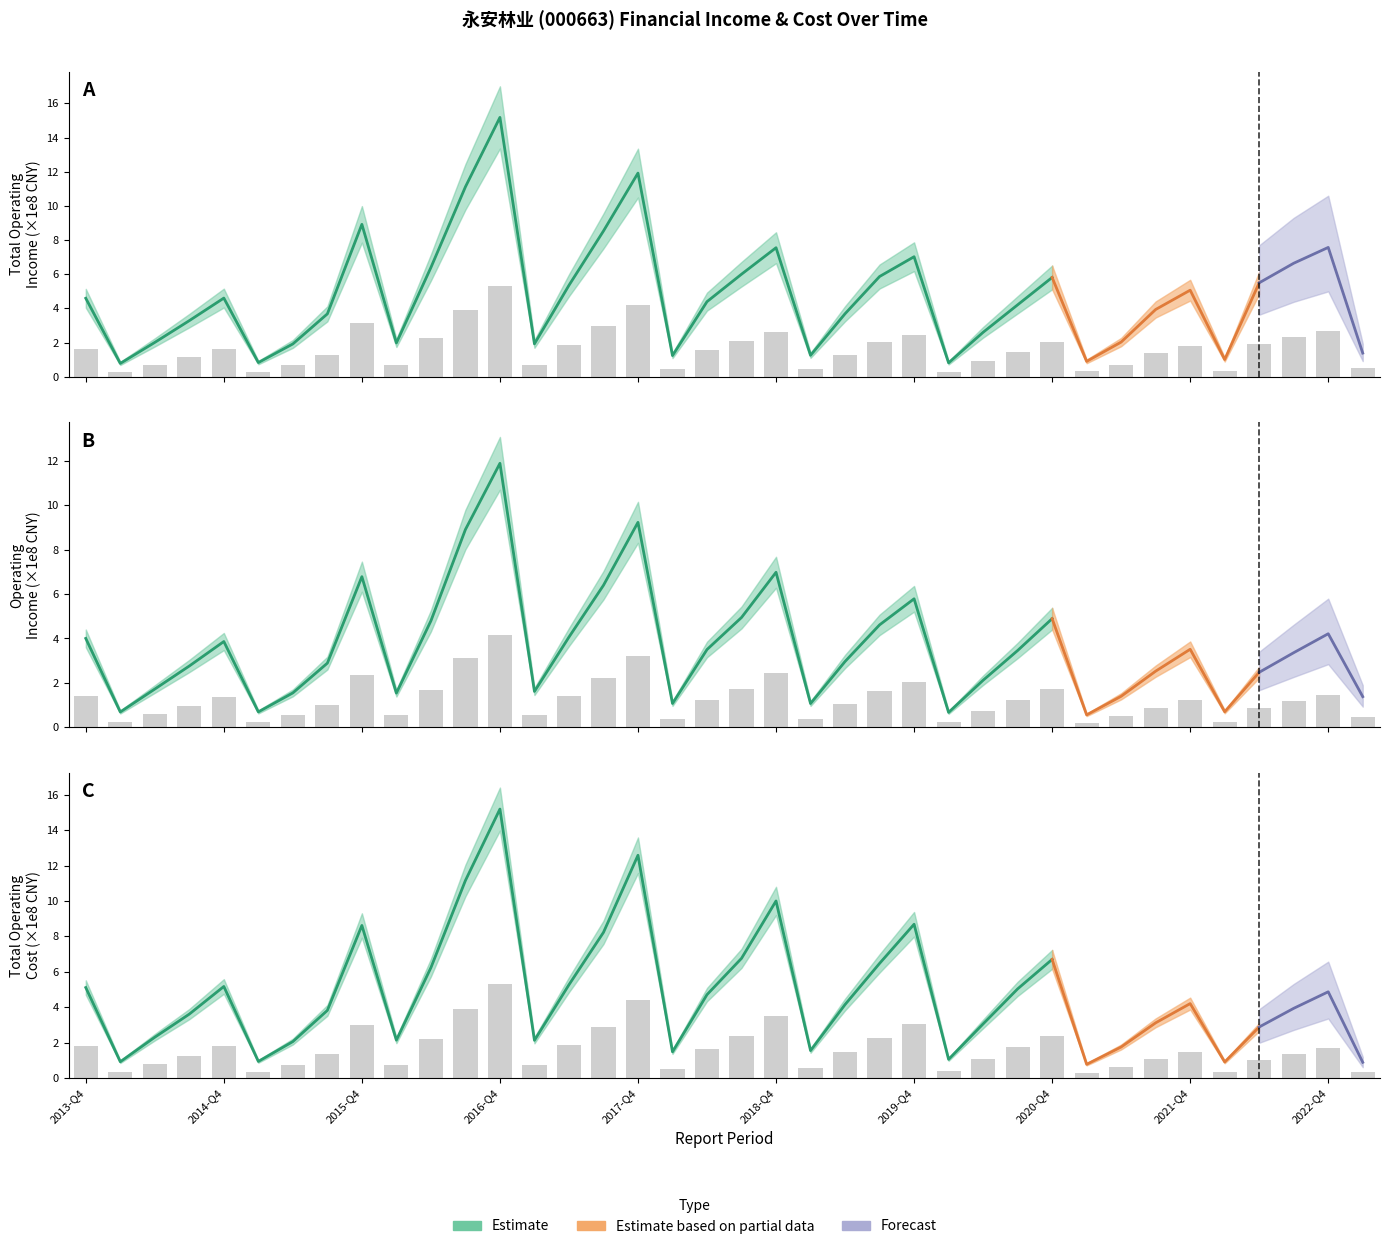

Read the TOTAL_OPERATE_COST value at 7.

1.3